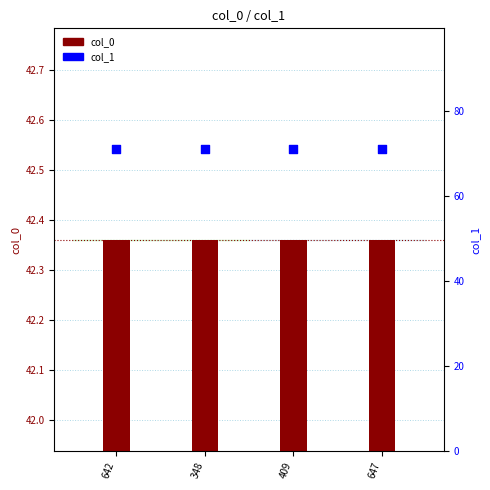

Is the value of col_0 at 348 greater than the value of col_1 at 409?

No